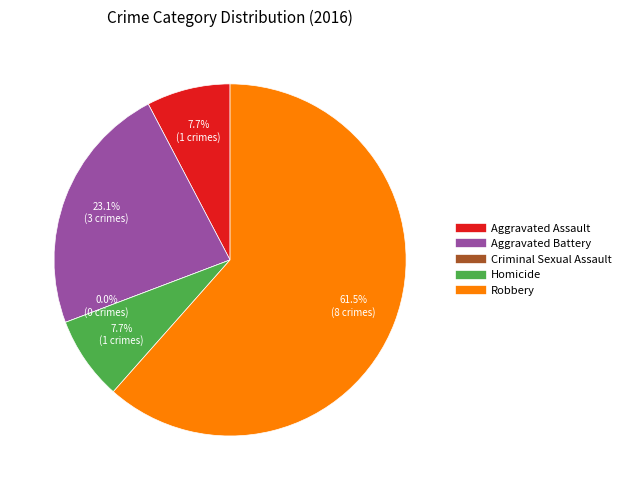

What percentage is the Robbery slice, to the nearest percent?

62%